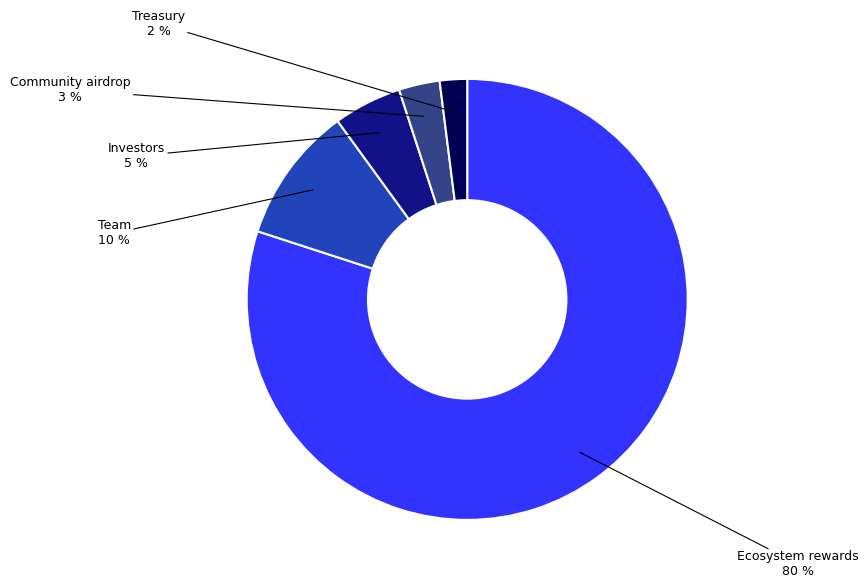

Count the number of slices in the pie.

5